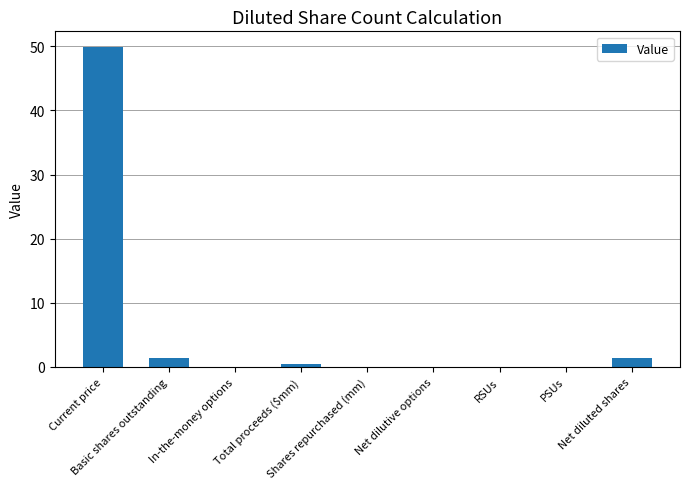

Between Basic shares outstanding and Total proceeds ($mm), which is larger?

Basic shares outstanding